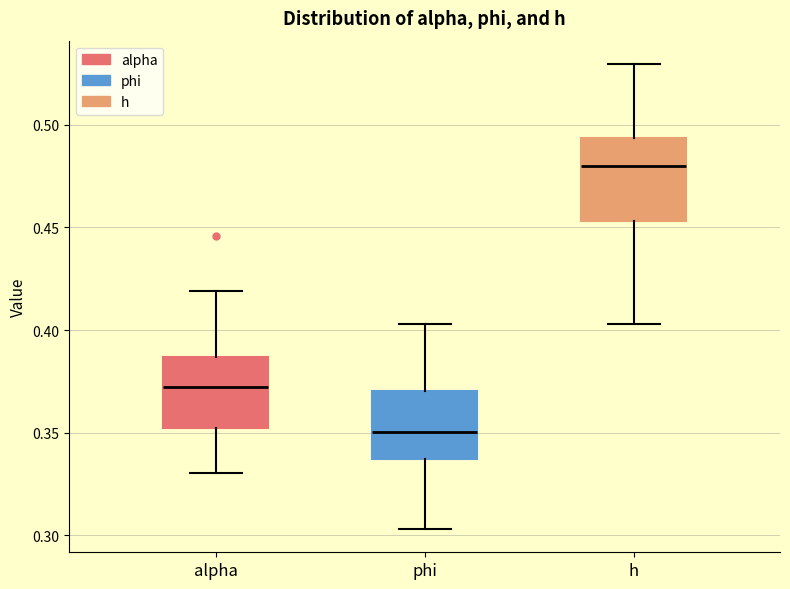

Which box is the tallest, from its lower edge to its upper edge?

h